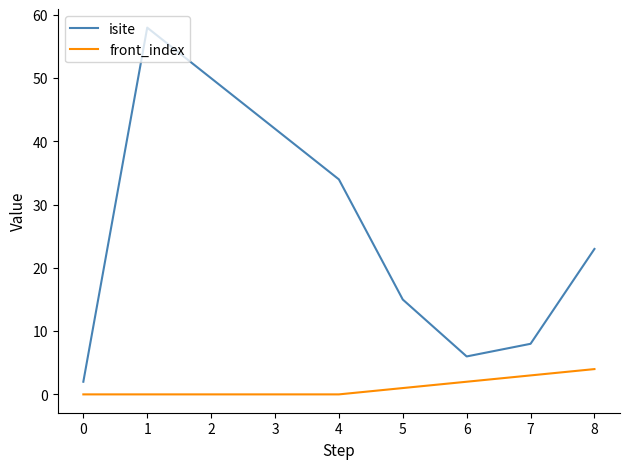

At which label does isite reach its minimum?

0